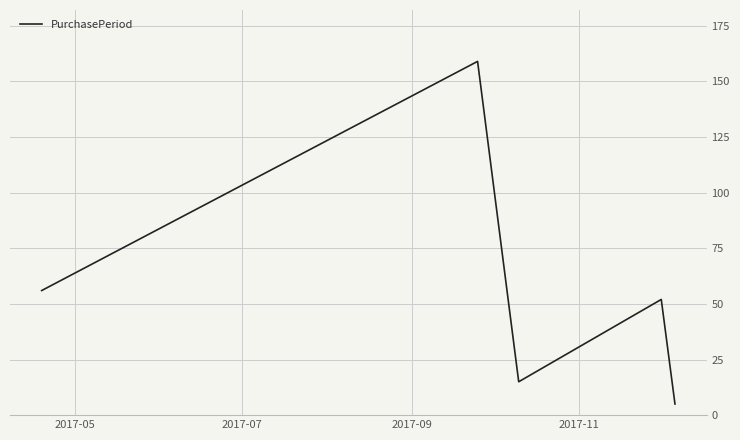

True or false: there are more than 2 points higher than both neighbors.

False